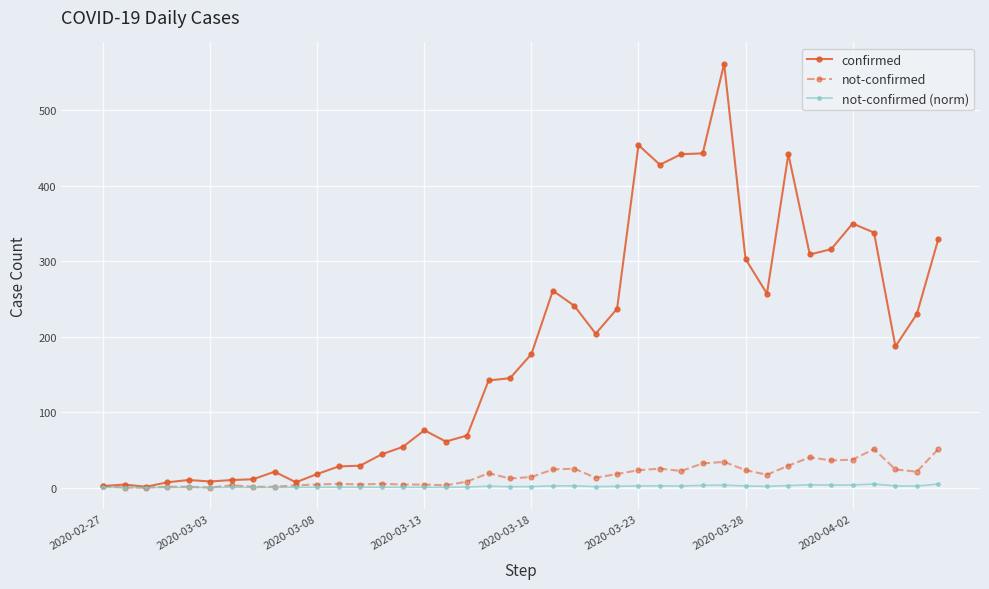

How many series are shown in this chart?

3